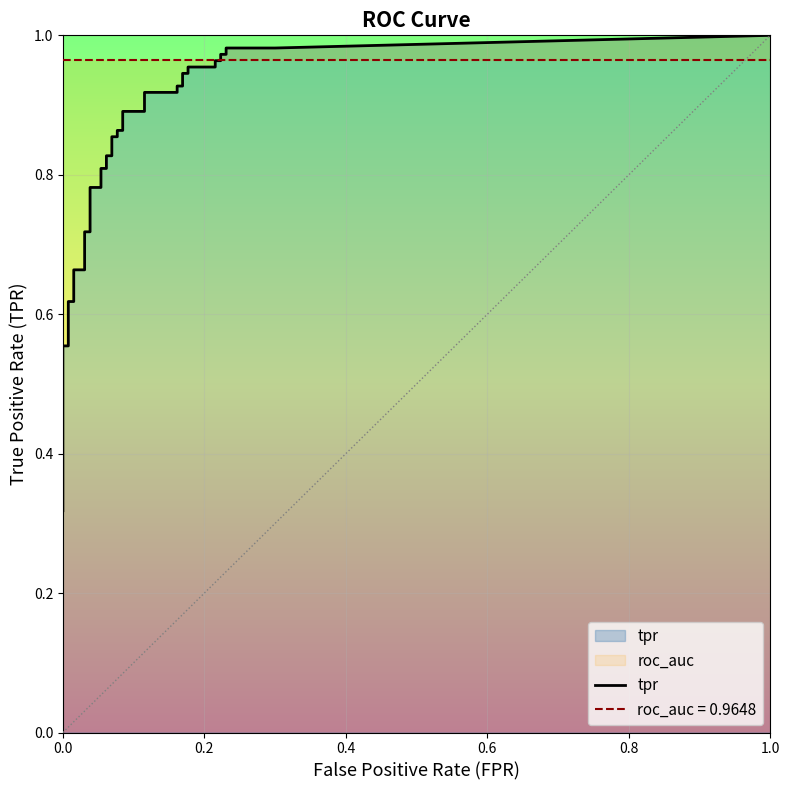

What is the sum of all fpr values?

3.8